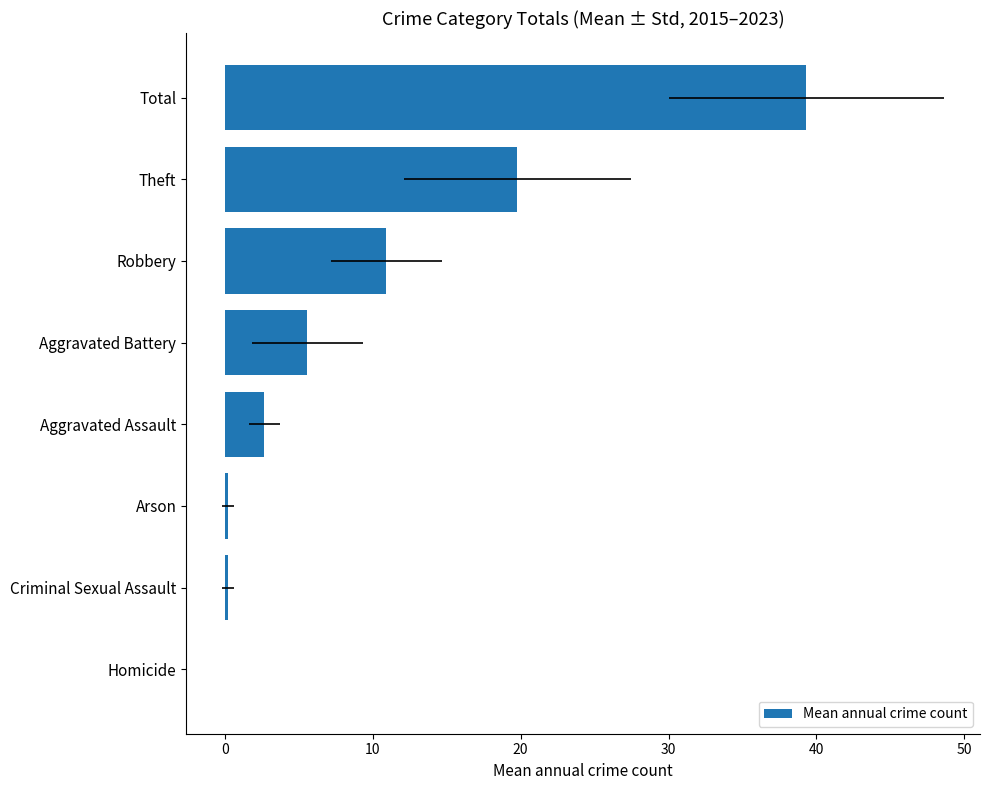

True or false: the data shows 0.2 at Criminal Sexual Assault.

True